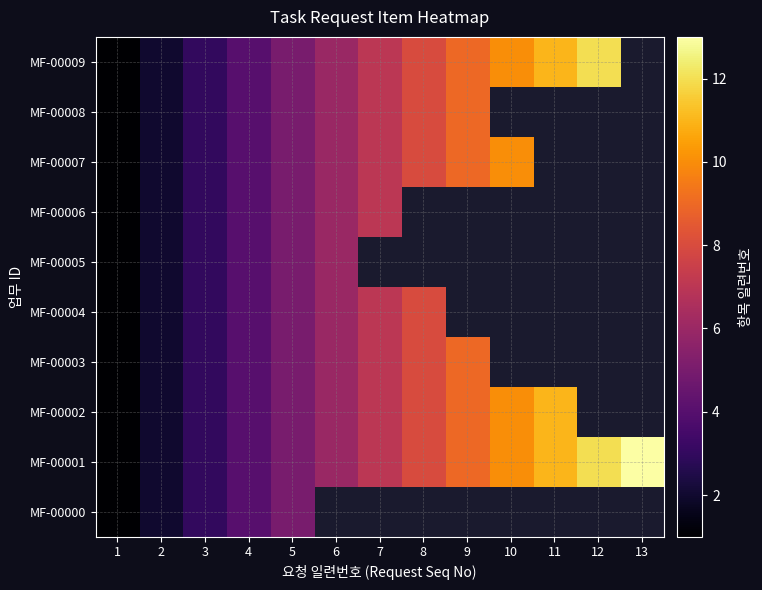

The MF-00008 series shows 12.6 at 9. True or false?

False